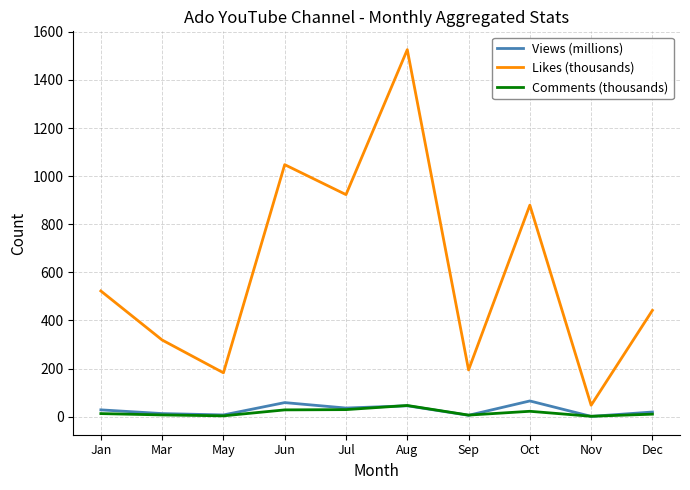

True or false: Likes (thousands) and Views (millions) intersect in this chart.

False